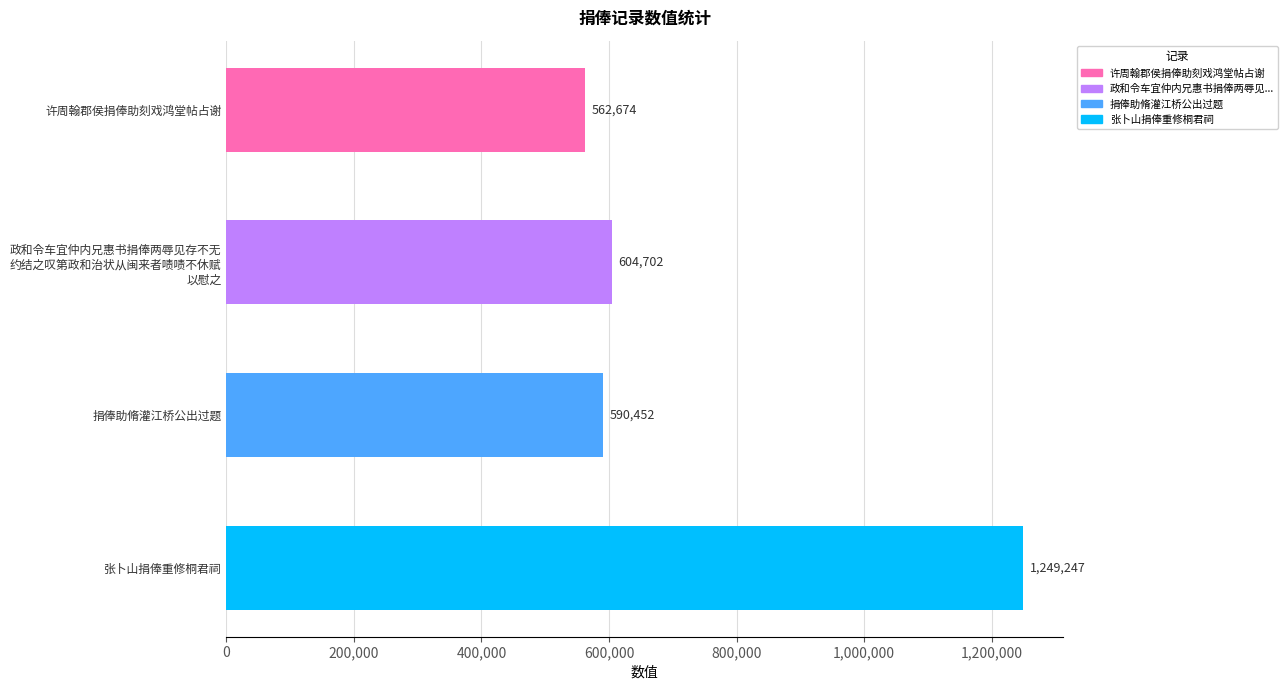

How many bars are there in total?

4